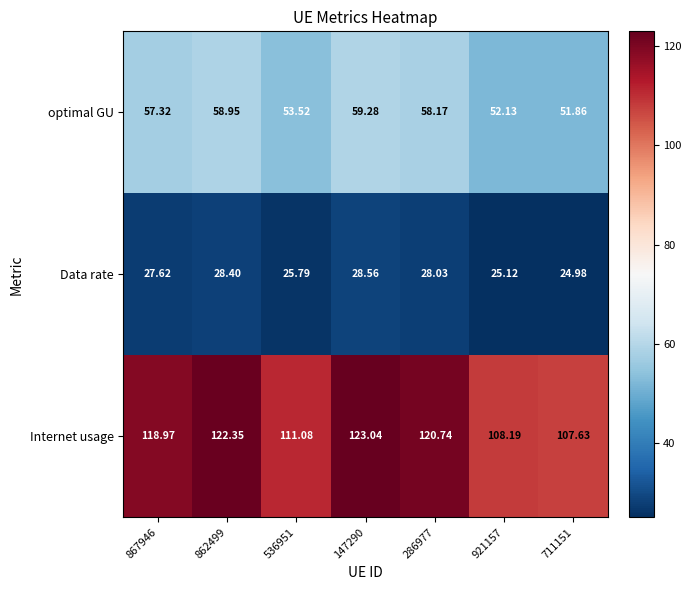

Which label corresponds to the largest value in the chart?

147290